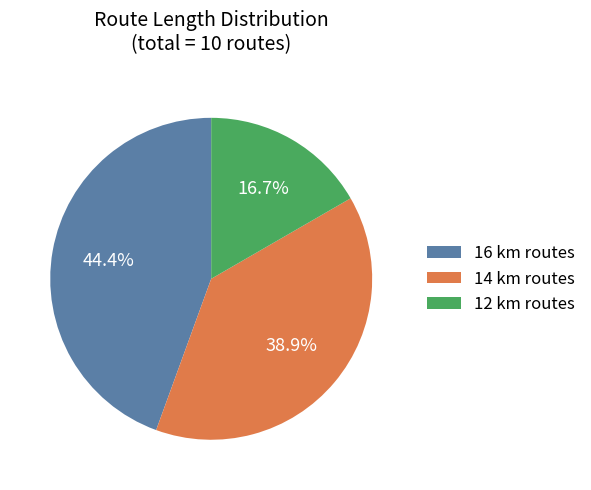

What is the smallest slice in the pie chart?

12 km routes